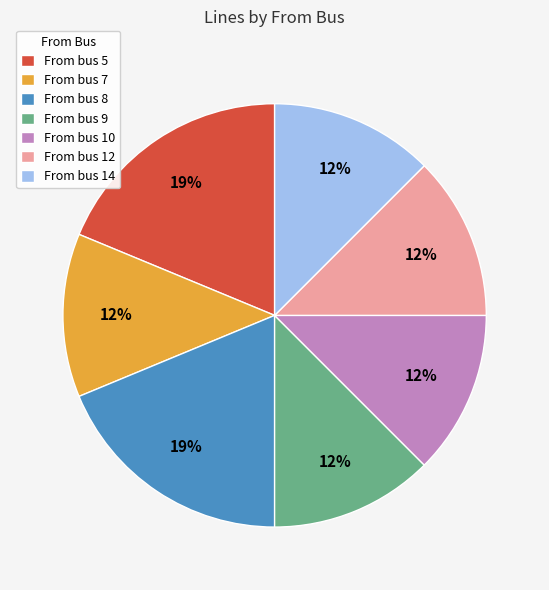

True or false: From bus 5 accounts for 6% of the total.

False